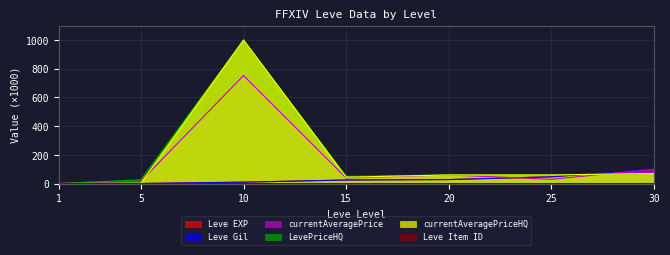

How many series are shown in this chart?

6